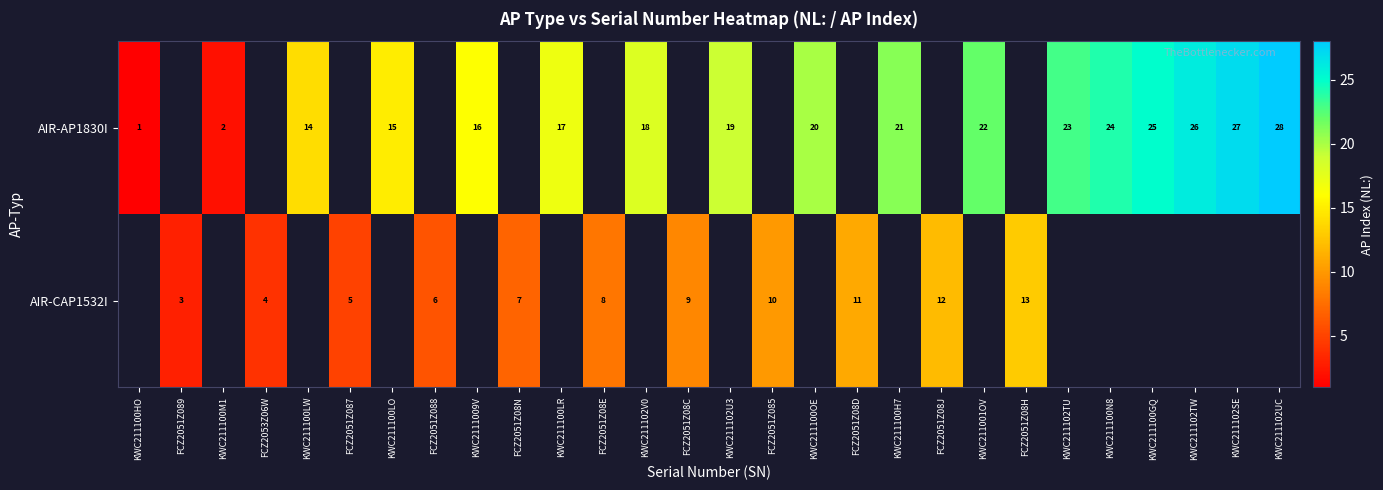

What is the sum of the AIR-AP1830I values at KWC211102TW and KWC211102V0?

44